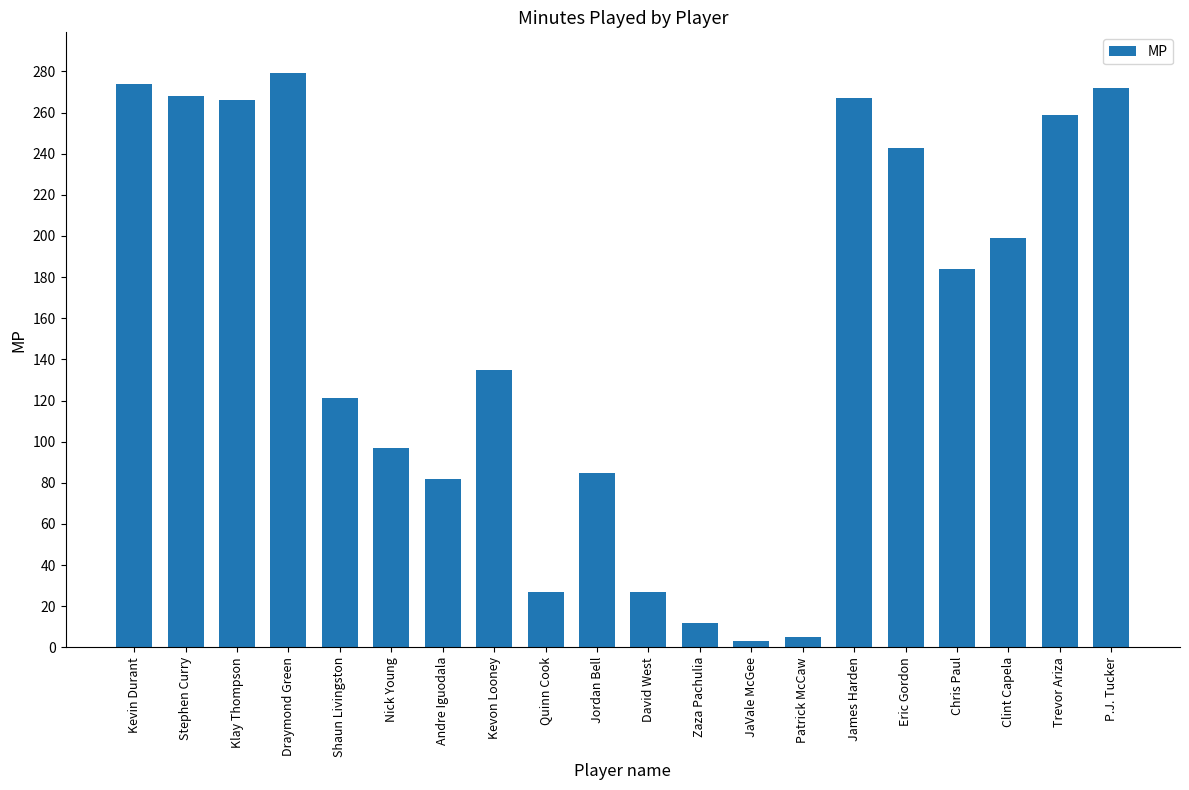

What is the approximate value at P.J. Tucker?

272